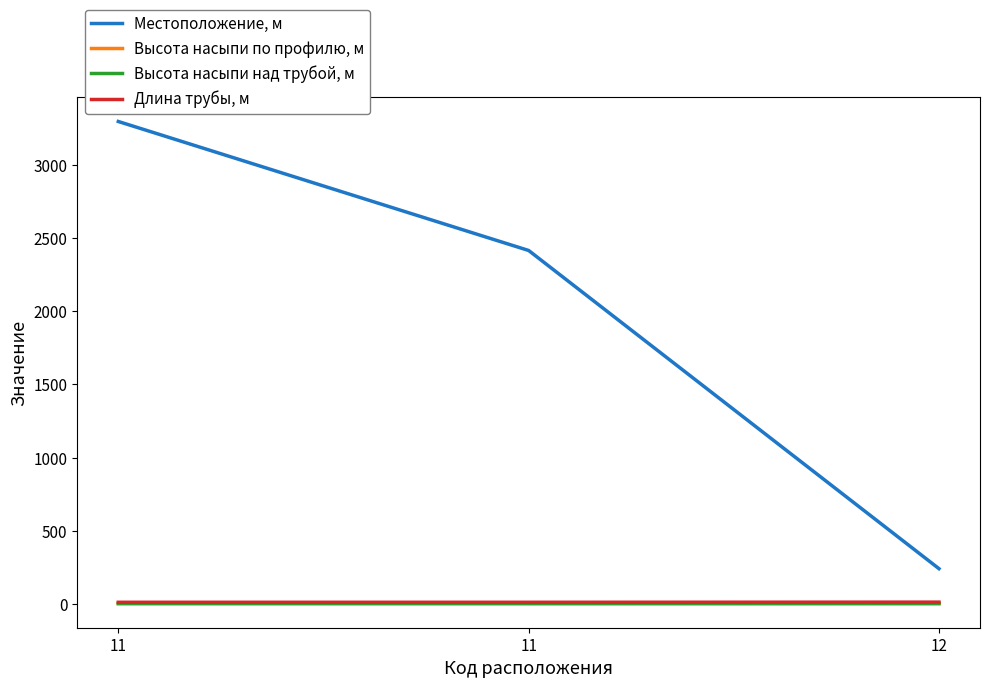

What is the sum of all Высота насыпи по профилю, м values?

4.7